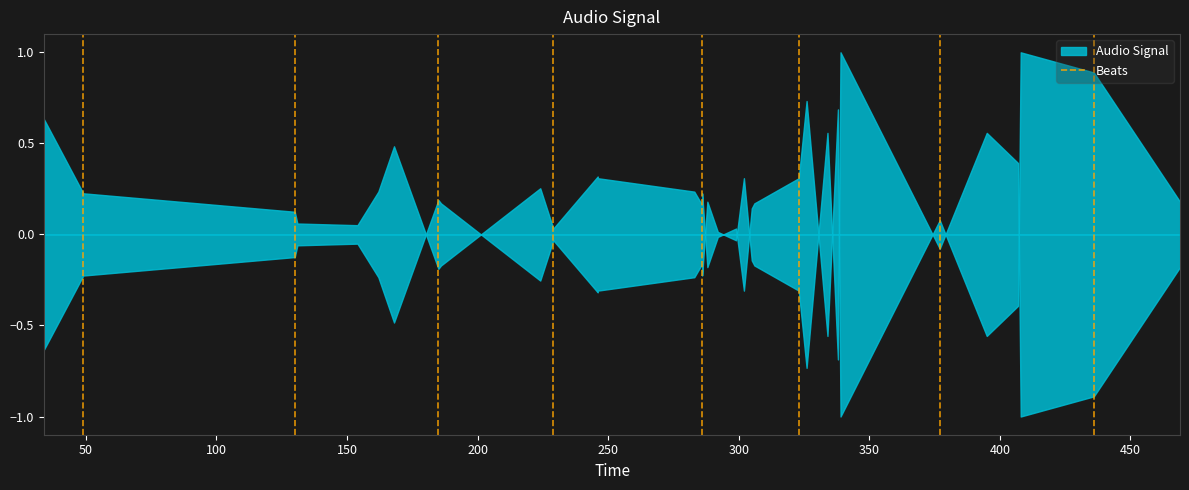

Count the values in the range 0 to 1.

2